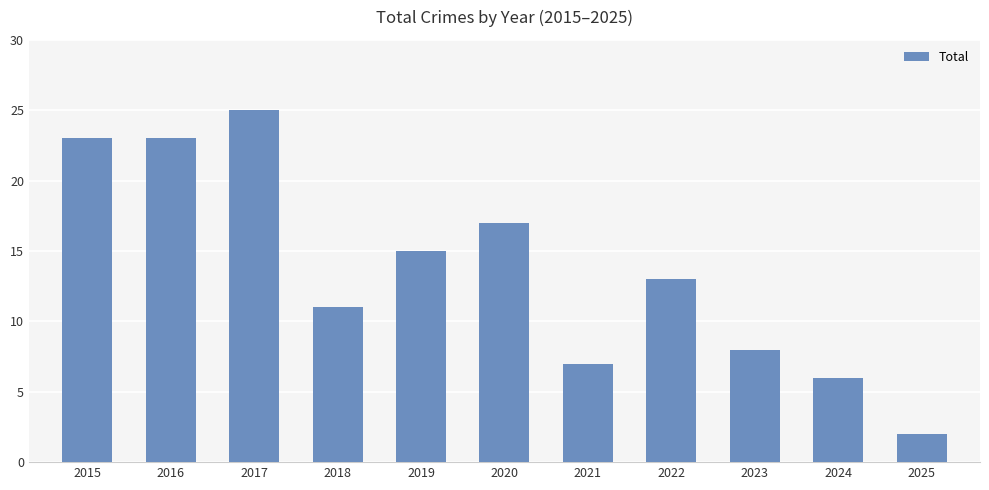

The value at 2021 is 2. True or false?

False